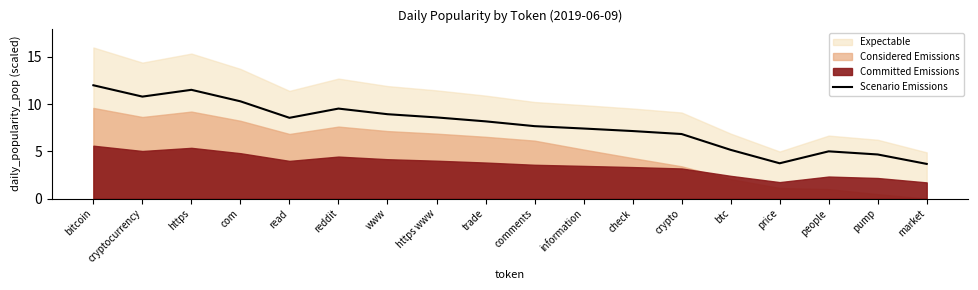

What is the sum of the values at https www and read?

17.2